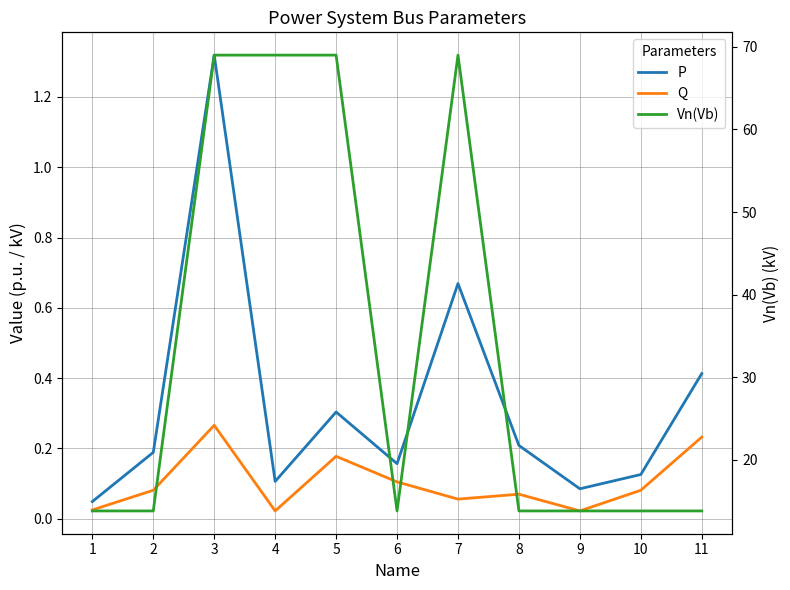

List the labels in order of P value, smallest first.

1, 9, 4, 10, 6, 2, 8, 5, 11, 7, 3